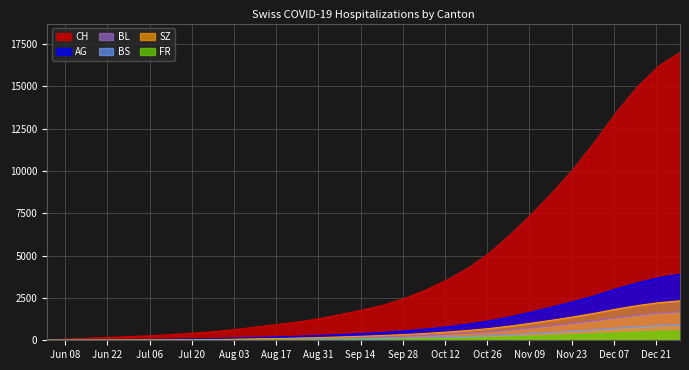

Reading right to left, extract all data points from this chart.

CH: 2020-12-29=17000	2020-12-22=16200	2020-12-15=15000	2020-12-08=13500	2020-12-01=11800	2020-11-24=10200	2020-11-17=8800	2020-11-10=7500	2020-11-03=6300	2020-10-27=5200	2020-10-20=4300	2020-10-13=3600	2020-10-06=3000	2020-09-29=2500	2020-09-22=2100	2020-09-15=1800	2020-09-08=1550	2020-09-01=1300	2020-08-25=1100	2020-08-18=950	2020-08-11=800	2020-08-04=650	2020-07-28=520	2020-07-21=430	2020-07-14=350	2020-07-07=270	2020-06-30=225	2020-06-23=177	2020-06-16=130	2020-06-09=76	2020-06-02=28
AG: 2020-12-29=3900	2020-12-22=3700	2020-12-15=3400	2020-12-08=3050	2020-12-01=2650	2020-11-24=2300	2020-11-17=1980	2020-11-10=1680	2020-11-03=1400	2020-10-27=1150	2020-10-20=960	2020-10-13=800	2020-10-06=670	2020-09-29=560	2020-09-22=470	2020-09-15=400	2020-09-08=340	2020-09-01=285	2020-08-25=240	2020-08-18=200	2020-08-11=165	2020-08-04=135	2020-07-28=110	2020-07-21=90	2020-07-14=70	2020-07-07=55	2020-06-30=45	2020-06-23=35	2020-06-16=30	2020-06-09=15	2020-06-02=10
BL: 2020-12-29=1680	2020-12-22=1600	2020-12-15=1480	2020-12-08=1330	2020-12-01=1157	2020-11-24=1004	2020-11-17=864	2020-11-10=735	2020-11-03=612	2020-10-27=505	2020-10-20=421	2020-10-13=352	2020-10-06=294	2020-09-29=246	2020-09-22=207	2020-09-15=175	2020-09-08=148	2020-09-01=124	2020-08-25=104	2020-08-18=86	2020-08-11=70	2020-08-04=56	2020-07-28=44	2020-07-21=34	2020-07-14=25	2020-07-07=18	2020-06-30=10	2020-06-23=9	2020-06-16=7	2020-06-09=3	2020-06-02=0
BS: 2020-12-29=904	2020-12-22=862	2020-12-15=797	2020-12-08=716	2020-12-01=624	2020-11-24=541	2020-11-17=466	2020-11-10=396	2020-11-03=330	2020-10-27=272	2020-10-20=227	2020-10-13=190	2020-10-06=158	2020-09-29=132	2020-09-22=111	2020-09-15=94	2020-09-08=79	2020-09-01=66	2020-08-25=55	2020-08-18=45	2020-08-11=37	2020-08-04=30	2020-07-28=24	2020-07-21=19	2020-07-14=15	2020-07-07=12	2020-06-30=12	2020-06-23=11	2020-06-16=9	2020-06-09=5	2020-06-02=0
SZ: 2020-12-29=2330	2020-12-22=2221	2020-12-15=2053	2020-12-08=1845	2020-12-01=1606	2020-11-24=1392	2020-11-17=1198	2020-11-10=1018	2020-11-03=848	2020-10-27=700	2020-10-20=584	2020-10-13=488	2020-10-06=408	2020-09-29=341	2020-09-22=286	2020-09-15=240	2020-09-08=200	2020-09-01=164	2020-08-25=132	2020-08-18=104	2020-08-11=80	2020-08-04=59	2020-07-28=42	2020-07-21=28	2020-07-14=17	2020-07-07=9	2020-06-30=4	2020-06-23=1	2020-06-16=0	2020-06-09=0	2020-06-02=0
FR: 2020-12-29=541	2020-12-22=515	2020-12-15=476	2020-12-08=427	2020-12-01=371	2020-11-24=321	2020-11-17=276	2020-11-10=234	2020-11-03=194	2020-10-27=155	2020-10-20=125	2020-10-13=100	2020-10-06=80	2020-09-29=64	2020-09-22=51	2020-09-15=41	2020-09-08=33	2020-09-01=26	2020-08-25=20	2020-08-18=15	2020-08-11=11	2020-08-04=8	2020-07-28=6	2020-07-21=4	2020-07-14=3	2020-07-07=2	2020-06-30=2	2020-06-23=2	2020-06-16=0	2020-06-09=0	2020-06-02=0